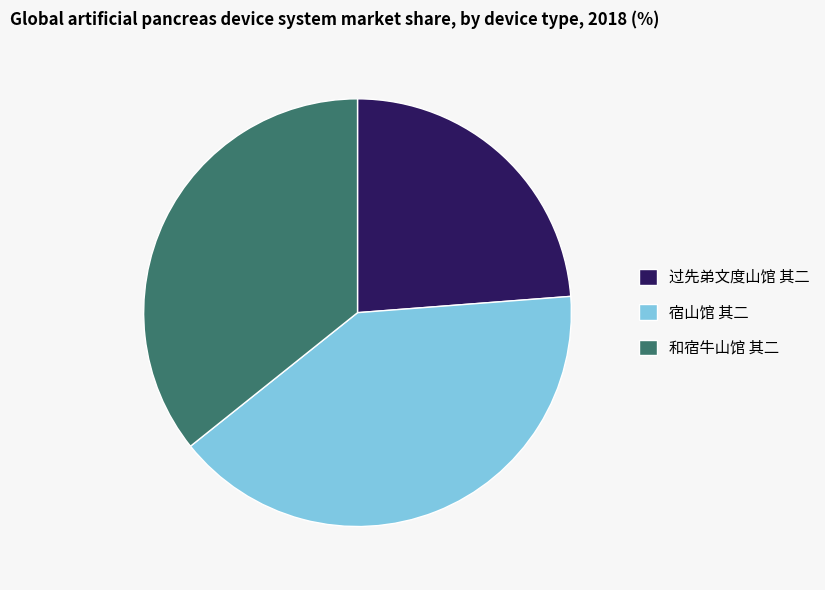

Which category has the smallest portion of the pie?

过先弟文度山馆 其二